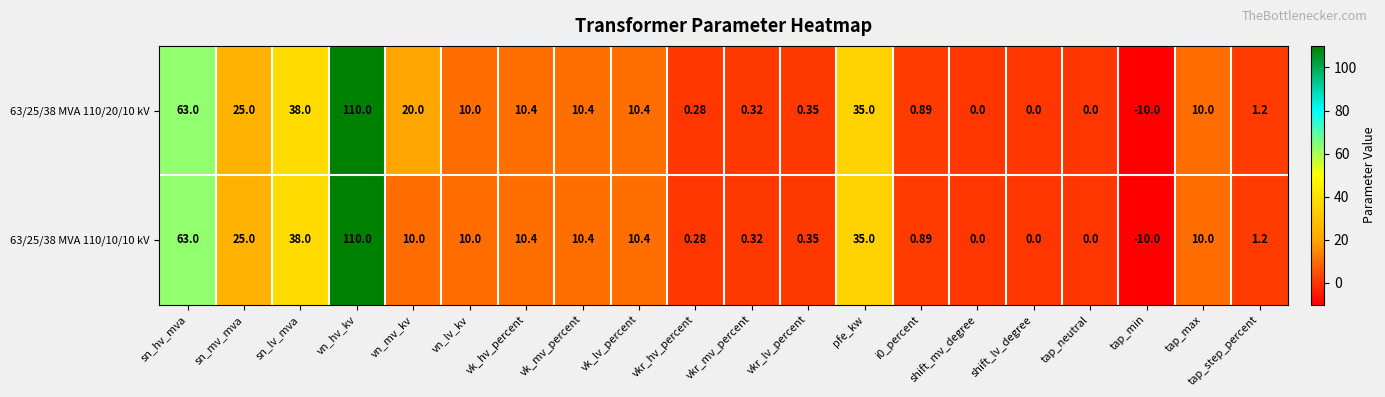

At which label does 63/25/38 MVA 110/10/10 kV reach its minimum?

tap_min